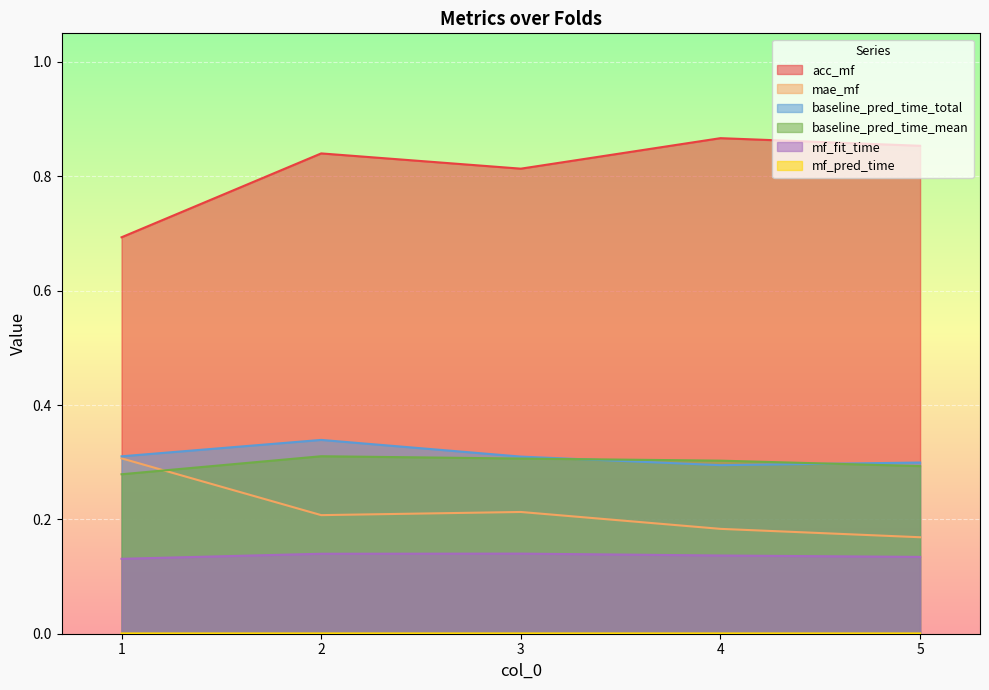

What is the average value of the baseline_pred_time_total series?

0.3